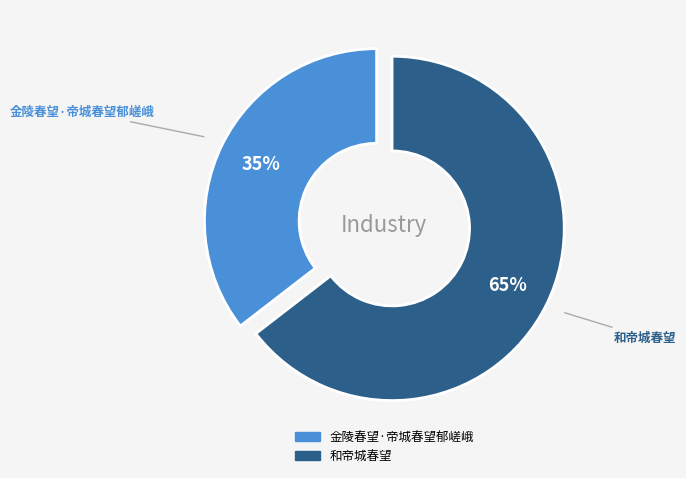

To the nearest percent, what percentage of the pie is 和帝城春望?

65%